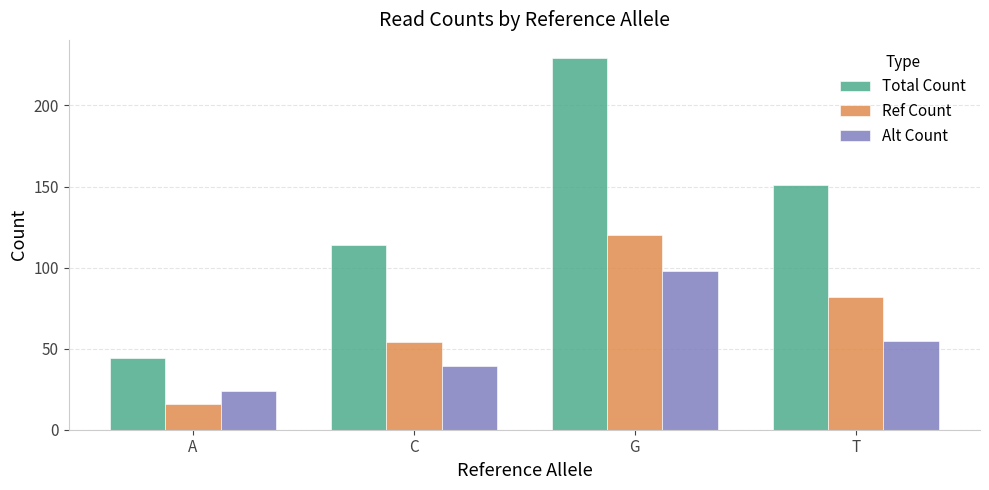

What is the spread (max minus min) of values at G?

131